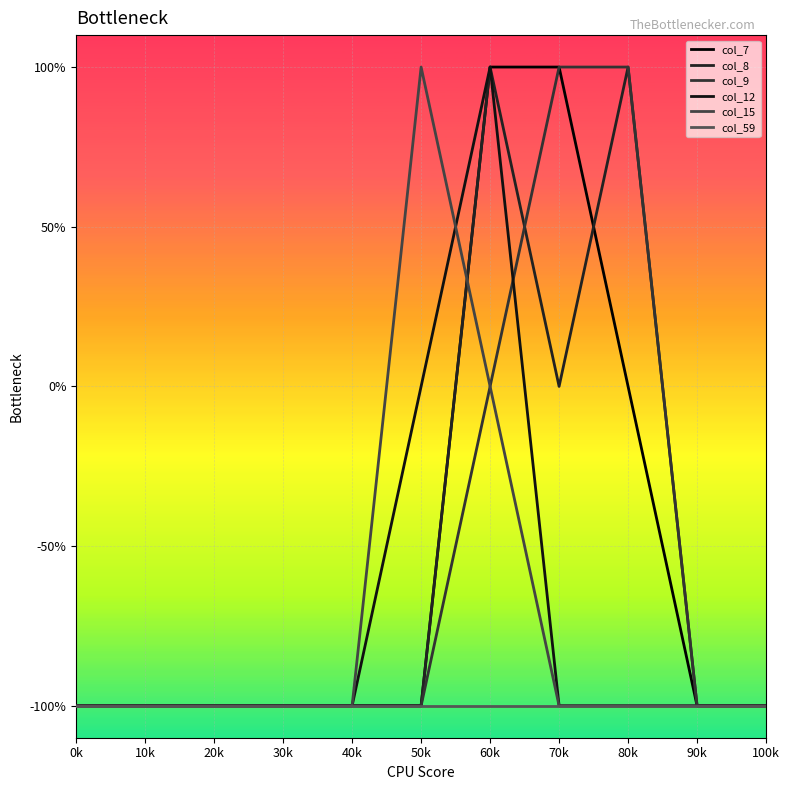

True or false: col_12 and col_59 intersect in this chart.

False